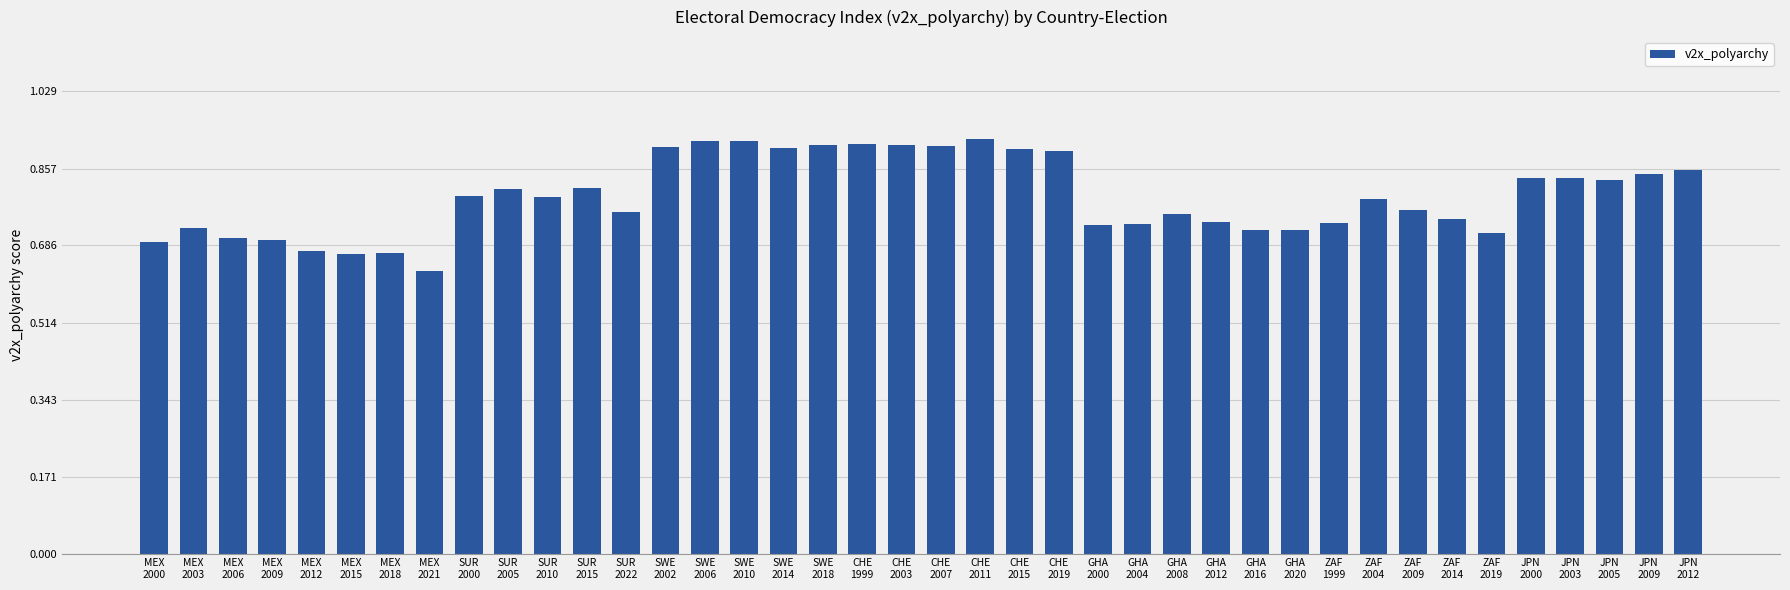

What is the difference between the maximum and minimum values?

0.3